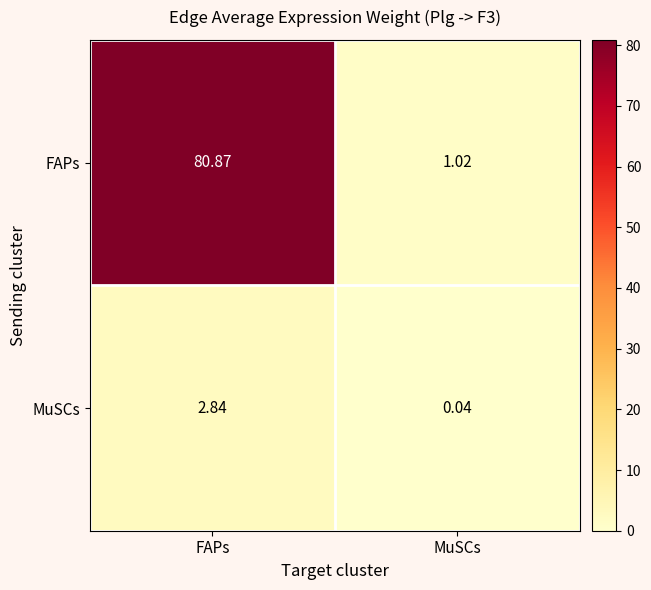

At which label does MuSCs first exceed 2?

FAPs